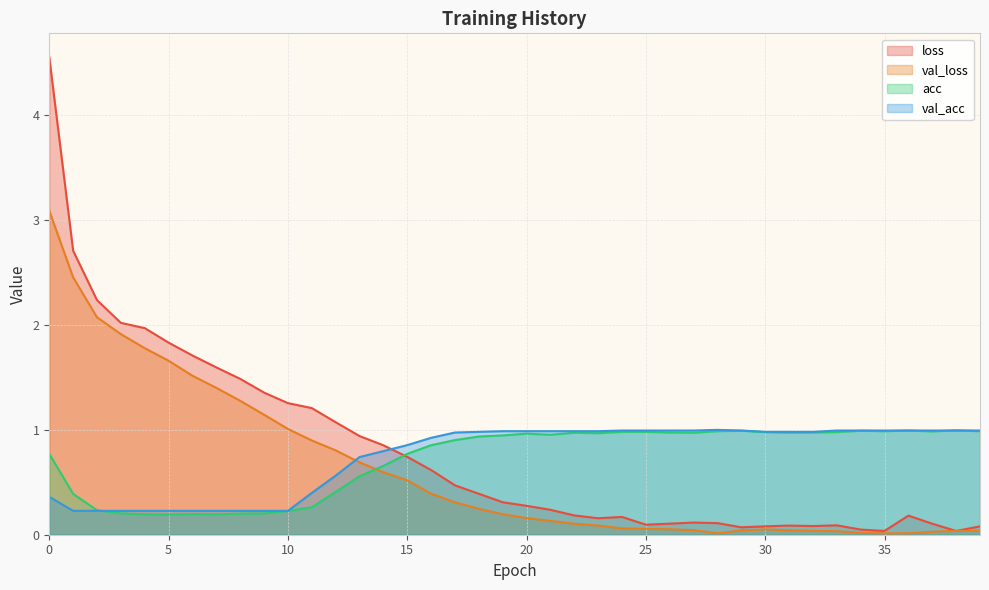

How many lines are shown in the chart?

4